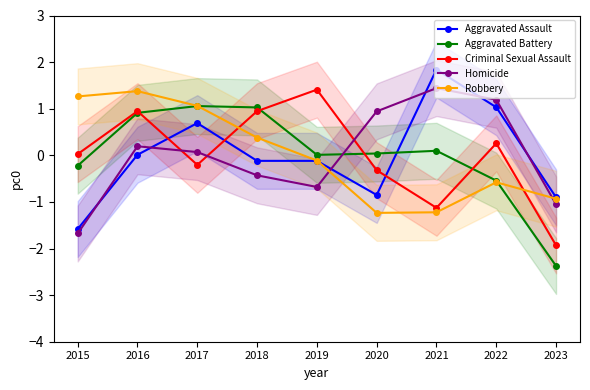

Reading left to right, transcribe all the data shown in this chart.

Aggravated Assault: 2015=-1.6	2016=0.0	2017=0.7	2018=-0.1	2019=-0.1	2020=-0.9	2021=1.8	2022=1.0	2023=-0.9
Aggravated Battery: 2015=-0.2	2016=0.9	2017=1.1	2018=1.0	2019=0.0	2020=0.0	2021=0.1	2022=-0.5	2023=-2.4
Criminal Sexual Assault: 2015=0.0	2016=0.9	2017=-0.2	2018=0.9	2019=1.4	2020=-0.3	2021=-1.1	2022=0.3	2023=-1.9
Homicide: 2015=-1.7	2016=0.2	2017=0.1	2018=-0.4	2019=-0.7	2020=0.9	2021=1.4	2022=1.2	2023=-1.1
Robbery: 2015=1.3	2016=1.4	2017=1.1	2018=0.4	2019=-0.1	2020=-1.2	2021=-1.2	2022=-0.6	2023=-0.9